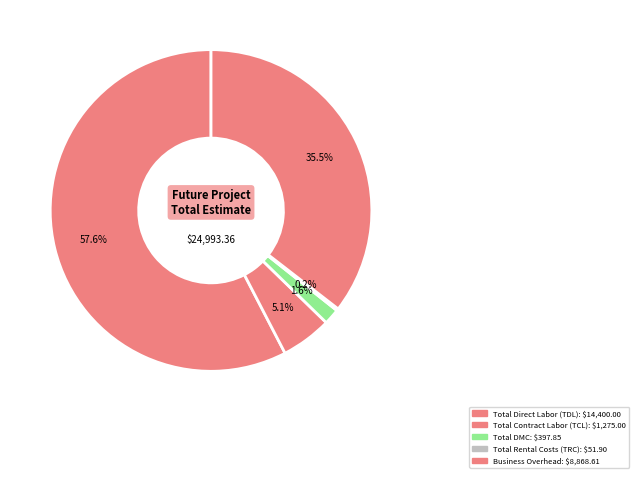

Combined, do Total Direct Labor (TDL) and Business Overhead account for over 50%?

Yes